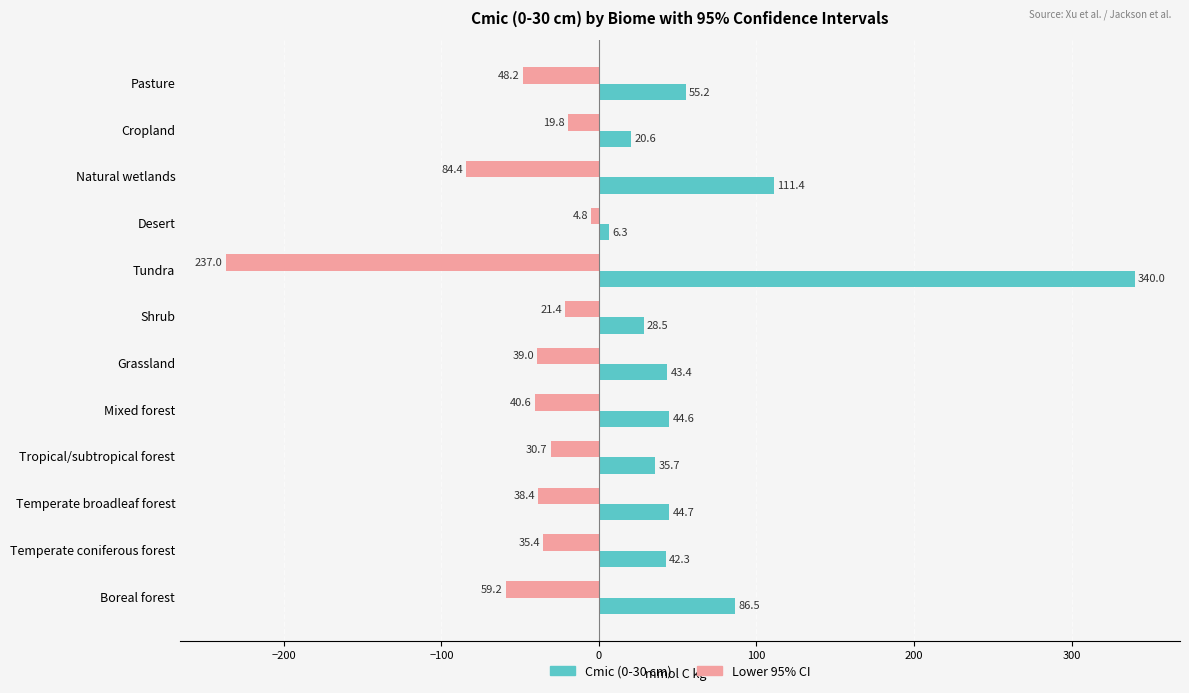

Is it true that Lower 95% CI equals -18.0 at Mixed forest?

False